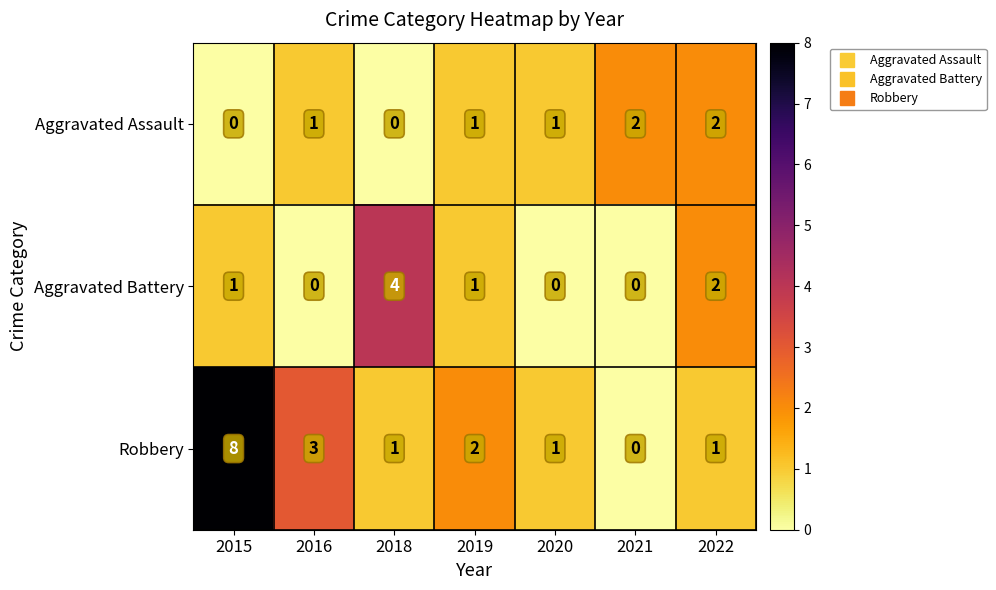

Count the Aggravated Battery values in the range 0 to 2.

6